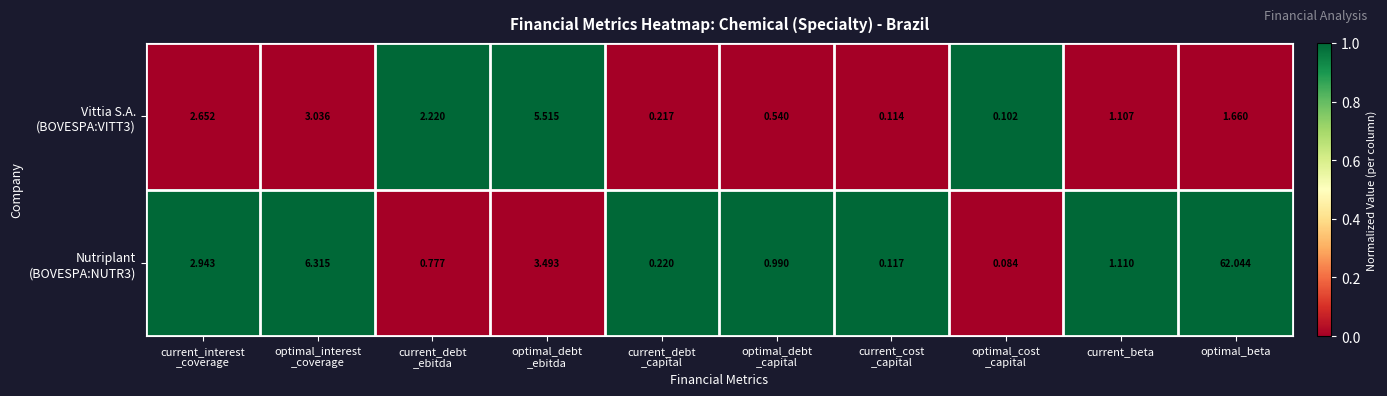

At which category is the sum across all series the highest?

optimal_beta